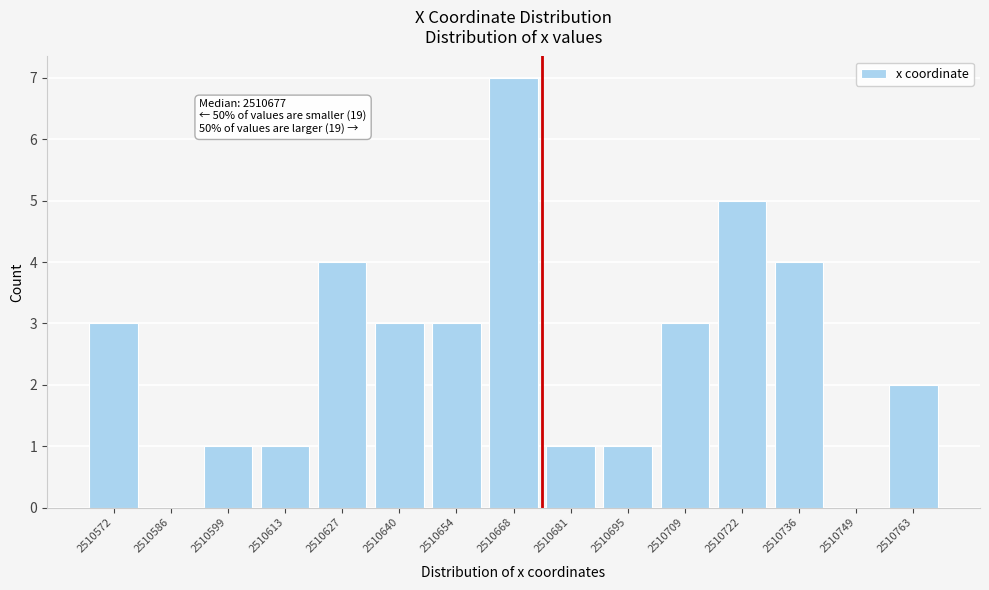

Reading left to right, list all the values displayed in this chart.

2510572=3	2510586=0	2510599=1	2510613=1	2510627=4	2510640=3	2510654=3	2510668=7	2510681=1	2510695=1	2510709=3	2510722=5	2510736=4	2510749=0	2510763=2